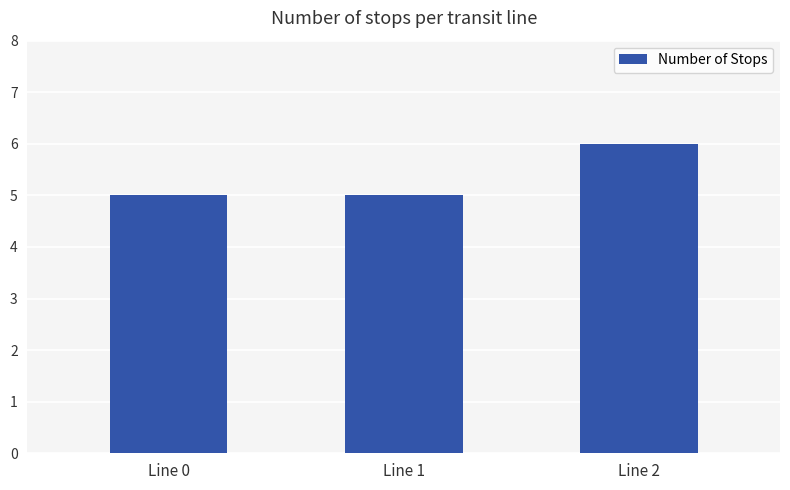

What is the ratio of the value at Line 0 to the value at Line 1?

1.0